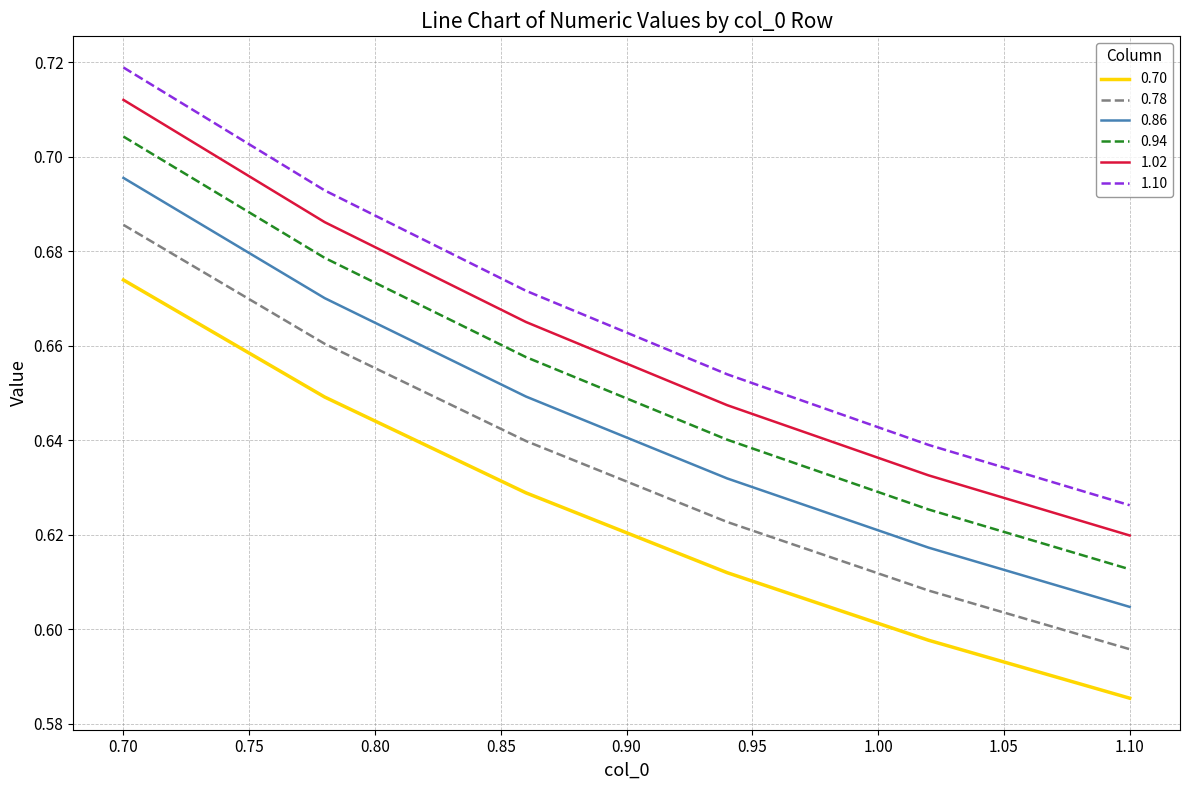

Which series has the largest range (max minus min)?

1.10